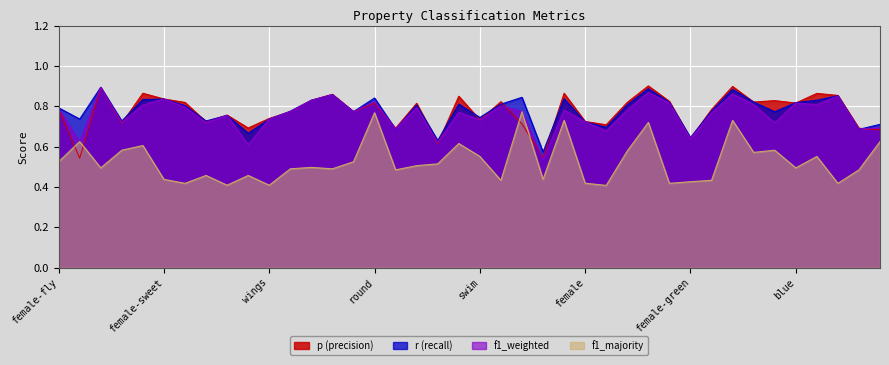

What is the sum of all f1_majority values?

21.1